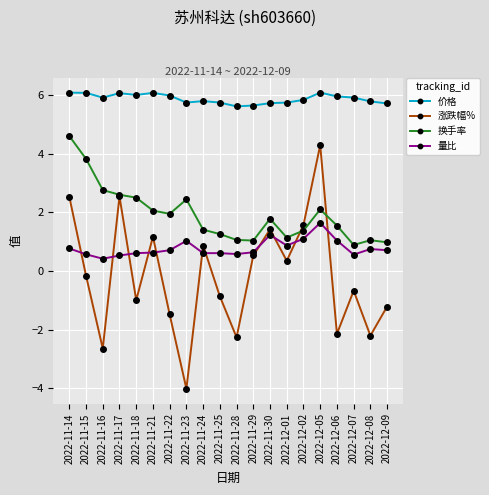

Rank the series by their maximum value, from lowest to highest.

量比, 涨跌幅%, 换手率, 价格